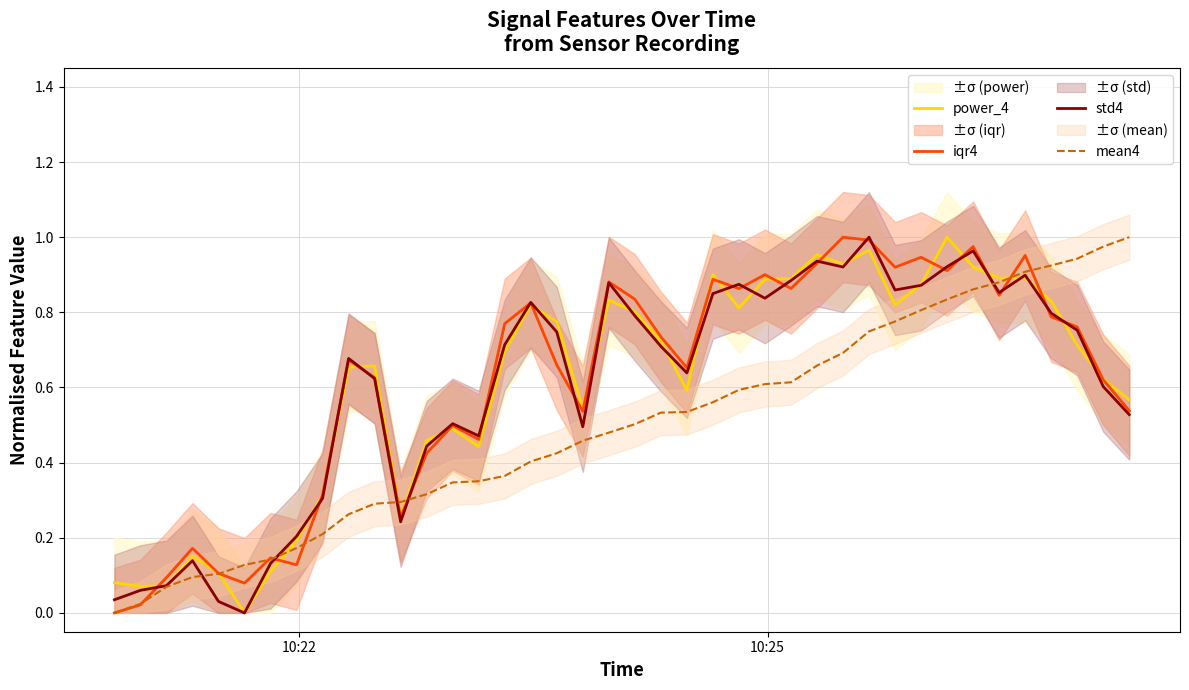

Is this an area chart (filled region under the line)?

No